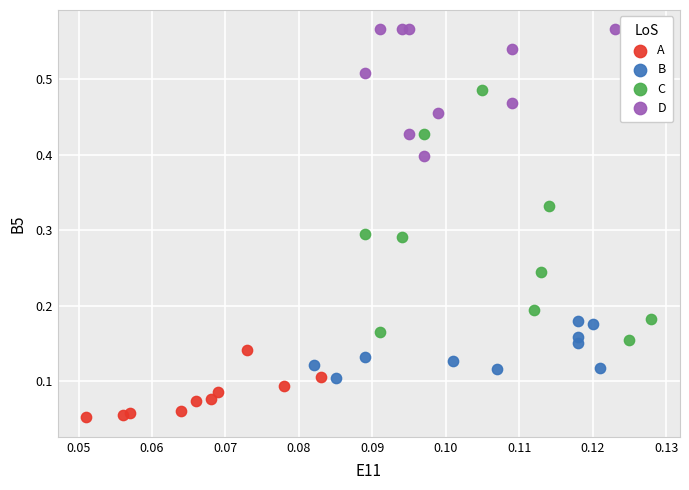

What are all the series names shown in the legend?

A, B, C, D